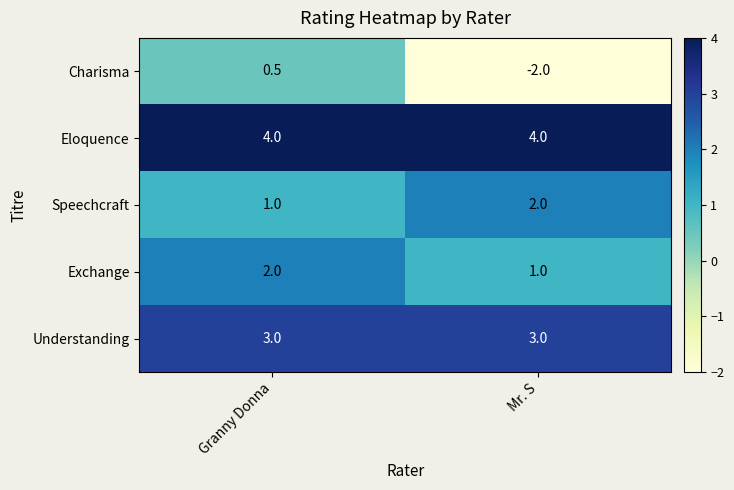

What is the difference between the highest and lowest values at Mr. S?

6.0